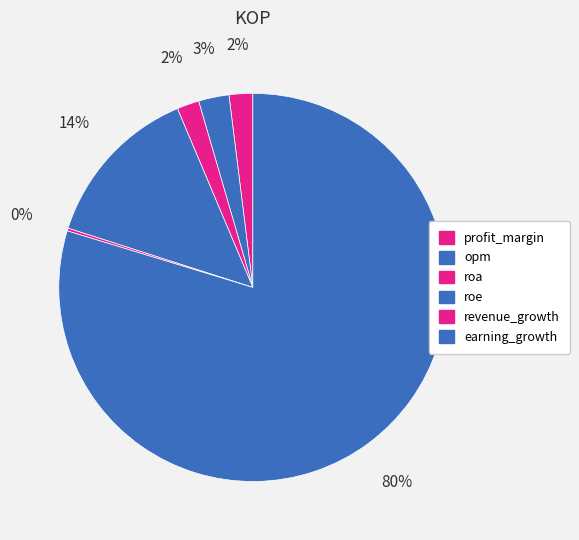

Is it true that roe is 1% of the pie?

False